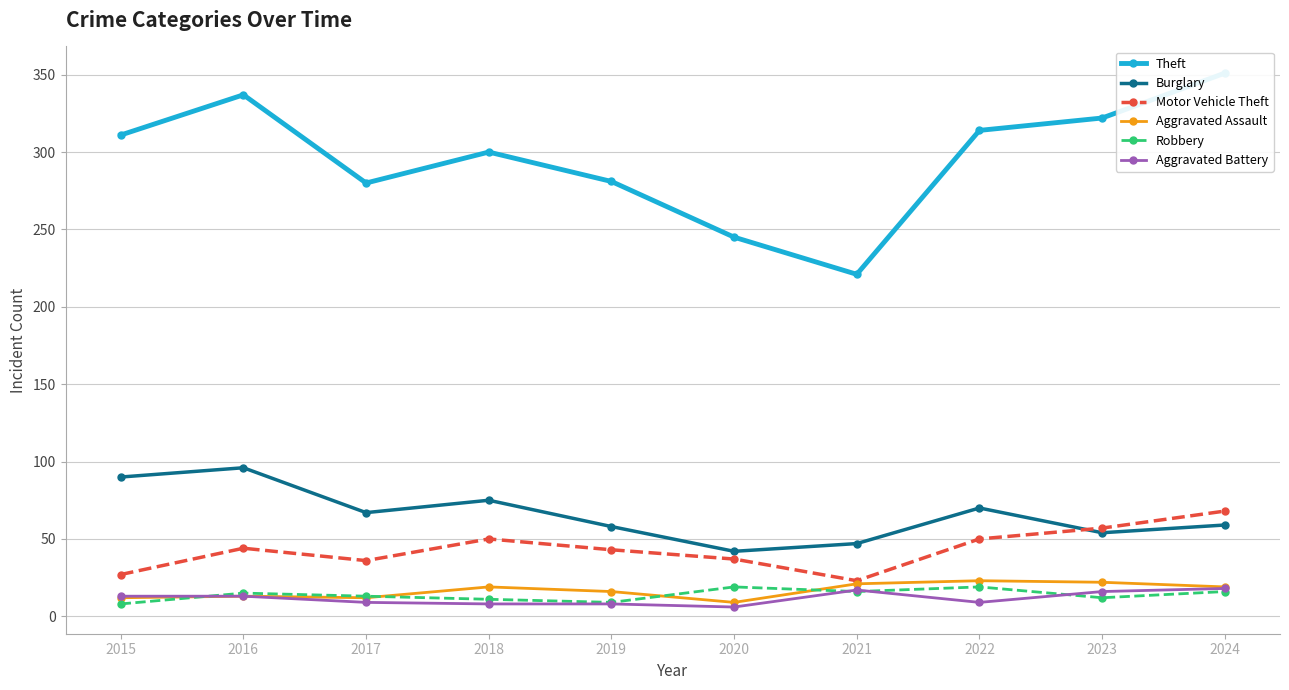

Which category has the highest value in the Robbery series?

2020